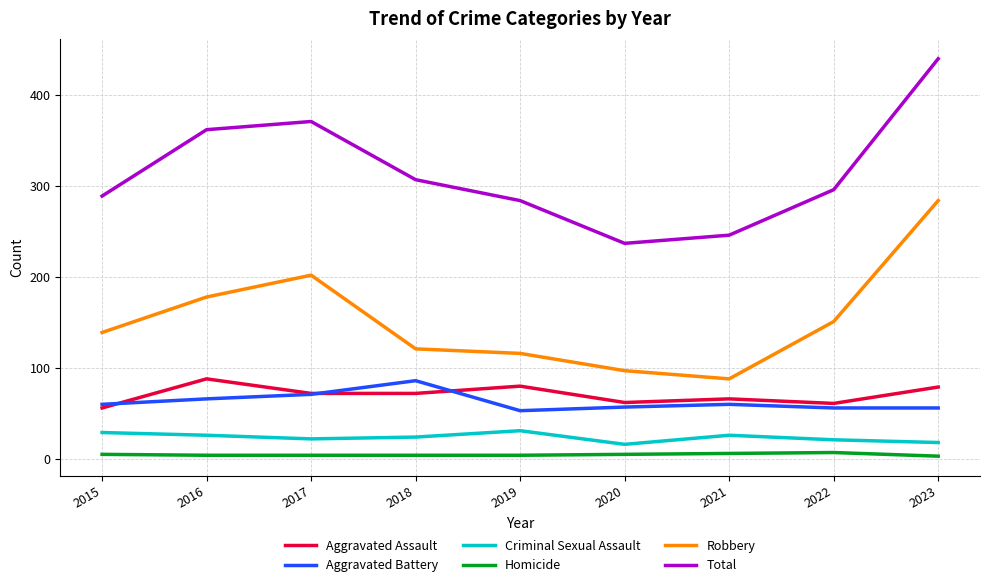

The Total series shows 429 at 2021. True or false?

False